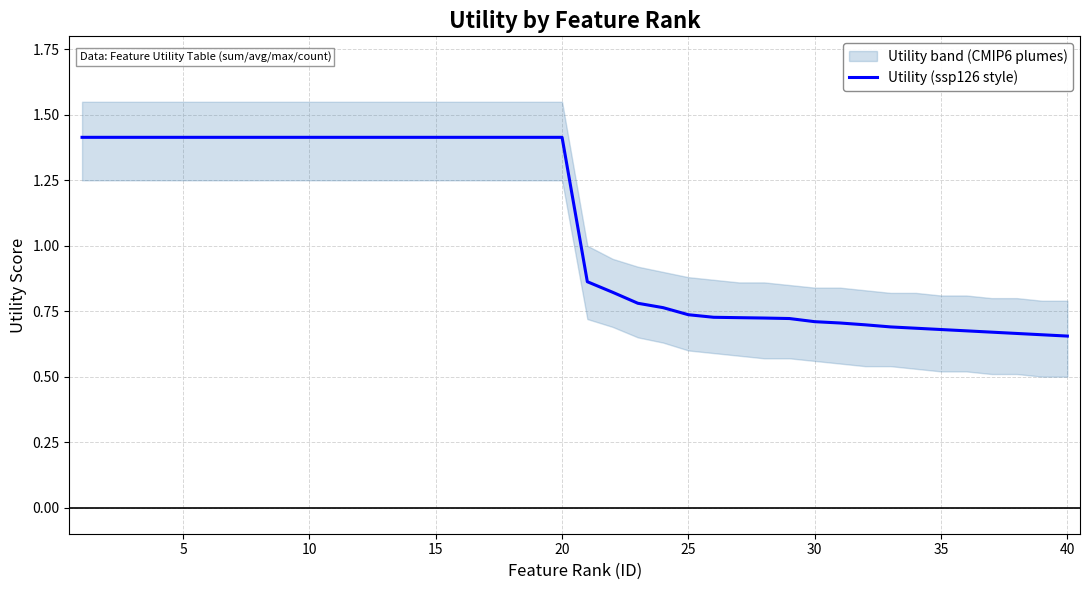

Is it true that Utility (ssp126 style) equals 1.4 at 5?

True